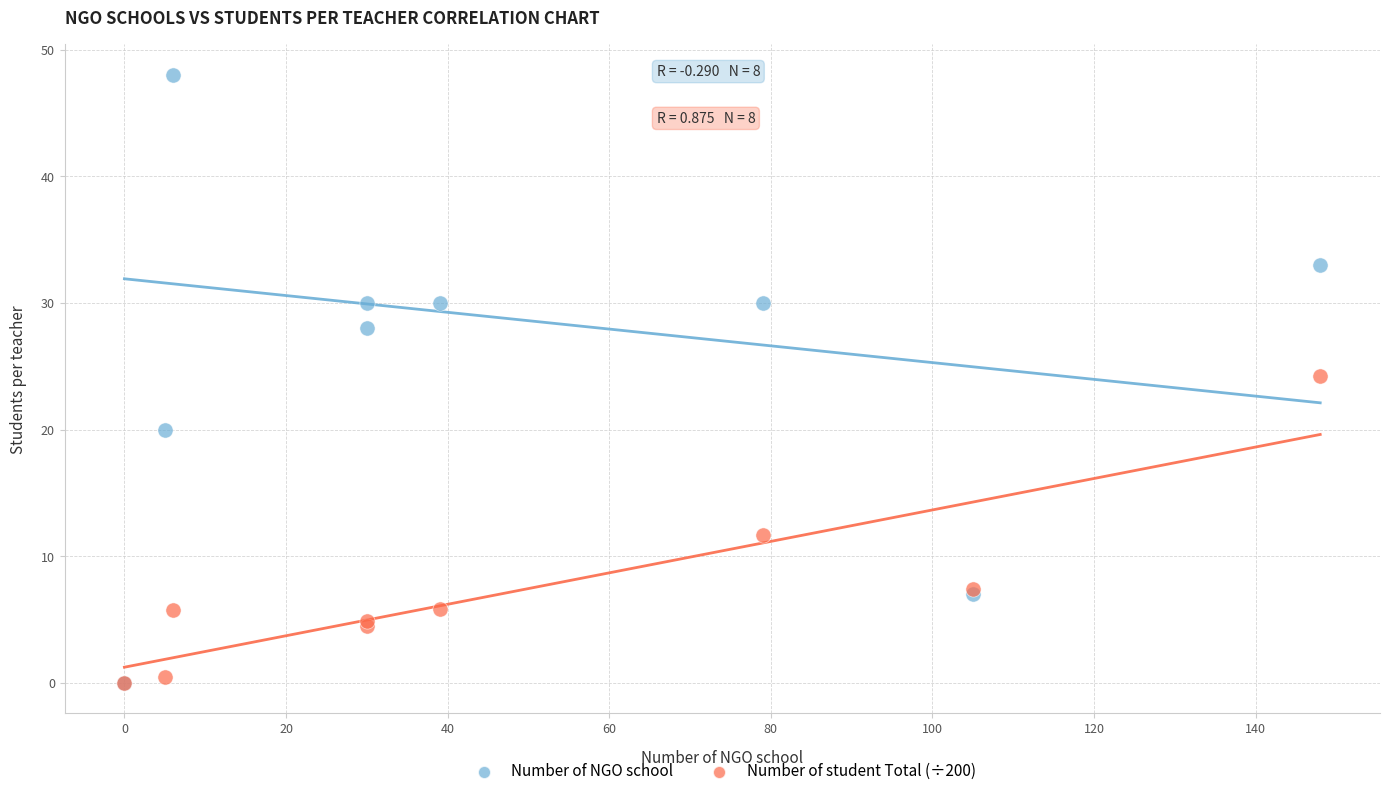

What are all the series names shown in the legend?

Number of NGO school, Number of student Total (÷200)